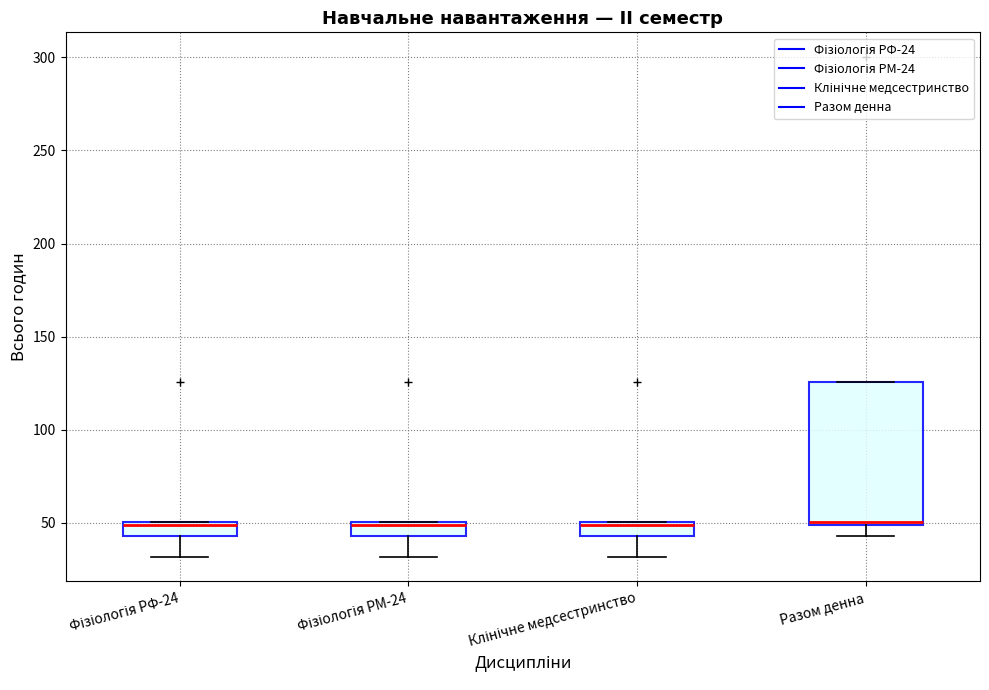

Reading left to right, transcribe this box plot: for each box, give where its median line is, the range the box spans, and where its two whiskers end, as read against the y-axis. The values are not printed on the chart, so give them approximately, as read against the axis.

Фізіологія РФ-24: median 50 (just below the box's upper edge), box 45 to 50, whiskers 30 to 50
Фізіологія РМ-24: median 50 (just below the box's upper edge), box 45 to 50, whiskers 30 to 50
Клінічне медсестринство: median 50 (just below the box's upper edge), box 45 to 50, whiskers 30 to 50
Разом денна: median 50 (just above the box's lower edge), box 50 to 125, whiskers 45 to 125